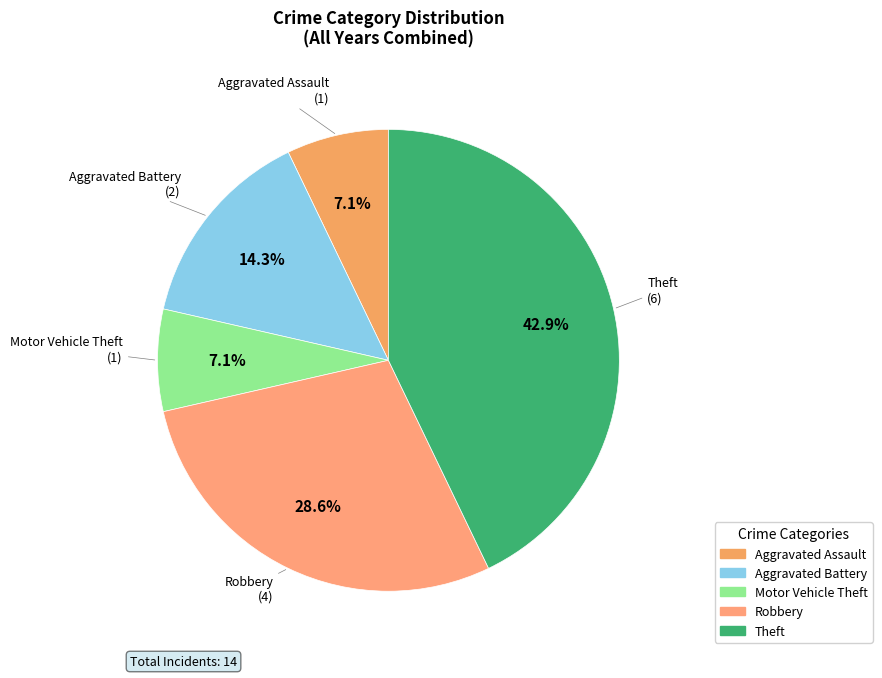

Combined, do Motor Vehicle Theft and Aggravated Assault account for over 50%?

No